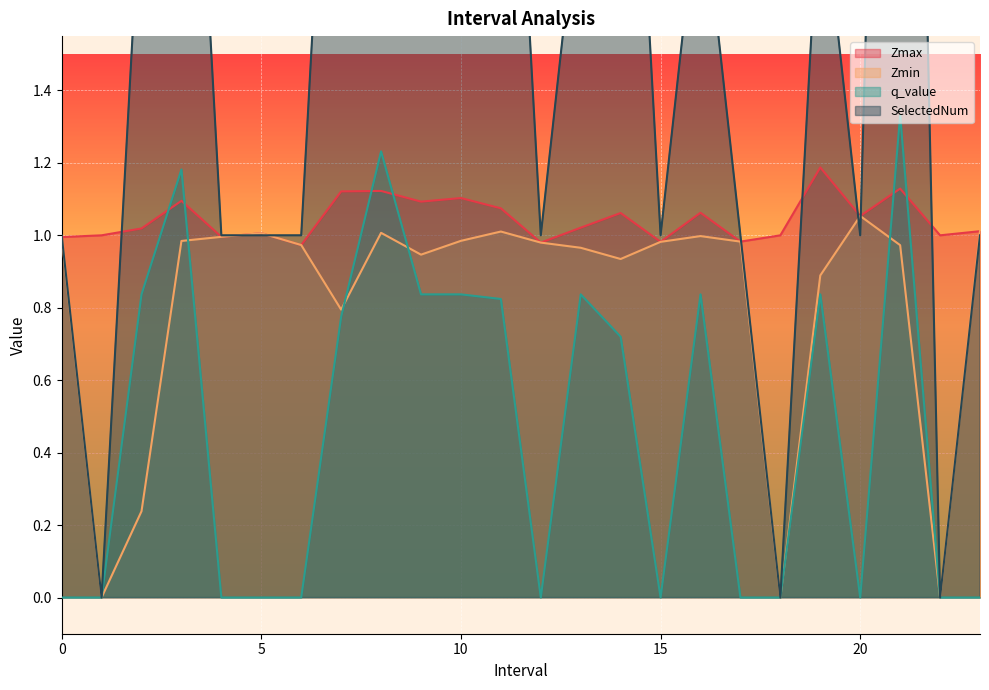

What is the difference between the maximum and minimum values in the Zmax series?

0.2